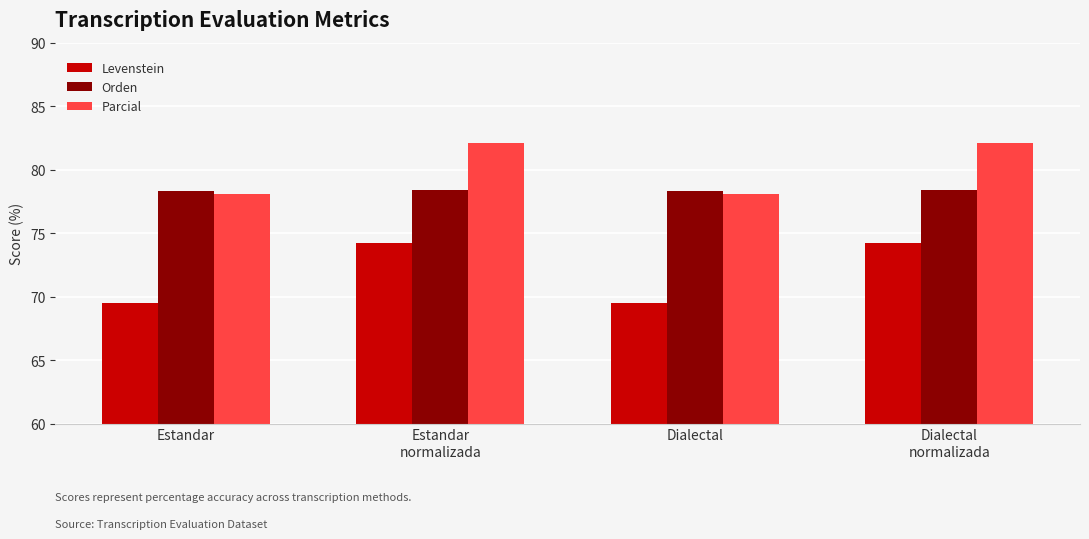

Is it true that Parcial equals 130.3 at Estandar?

False